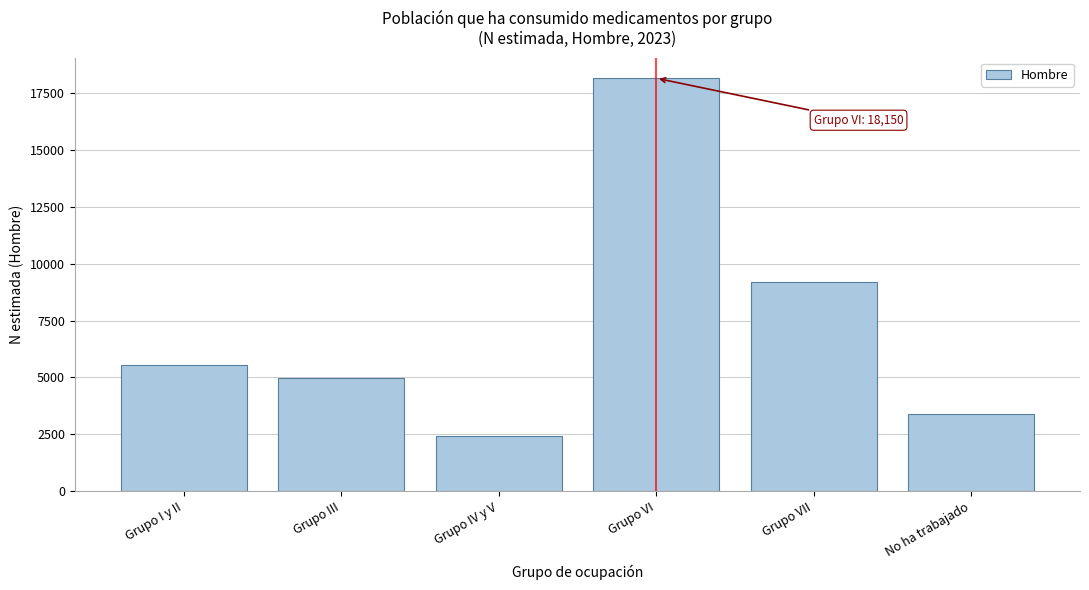

Reading left to right, what are all the values shown in this chart?

Grupo I y II=5557	Grupo III=4958	Grupo IV y V=2434	Grupo VI=18150	Grupo VII=9187	No ha trabajado=3390